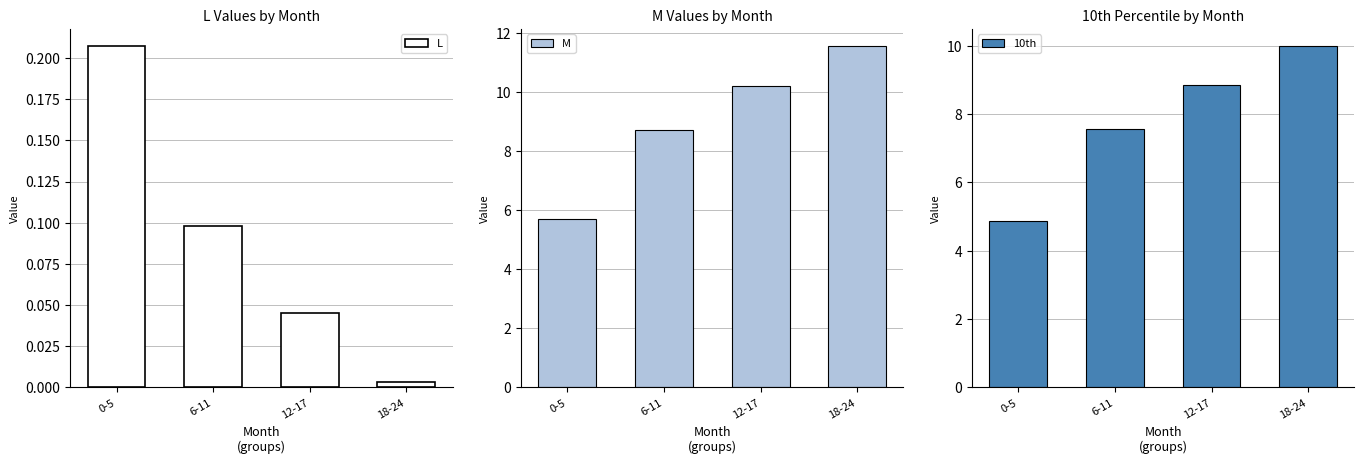

Where is 10th nearest to the value 7?

6-11